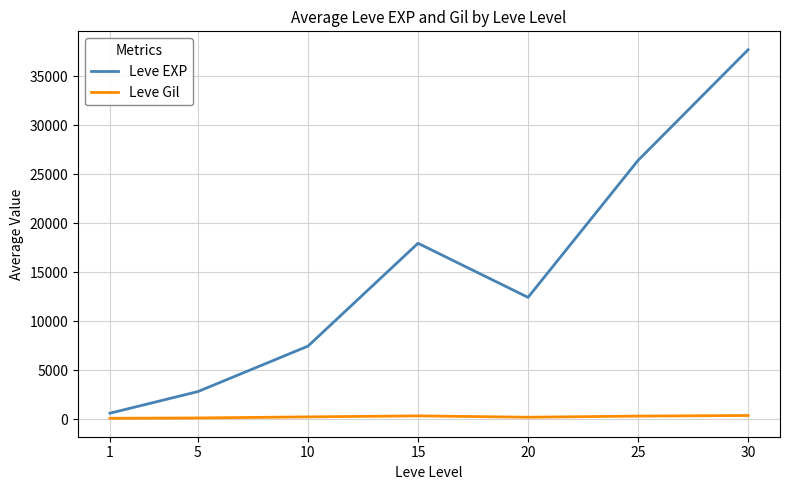

Is the value of Leve EXP at 25 greater than the value of Leve Gil at 25?

Yes